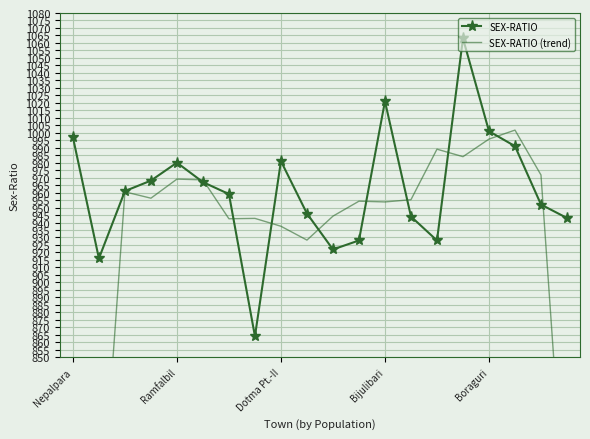

At 10, list the series in order from largest to smallest.

SEX-RATIO (trend), SEX-RATIO